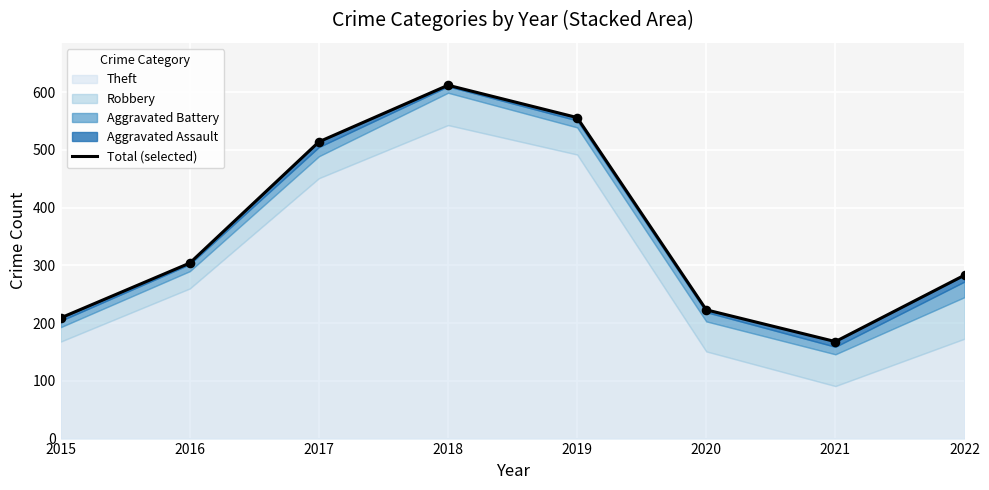

What is the change in value from 2015 to 2017?

+305